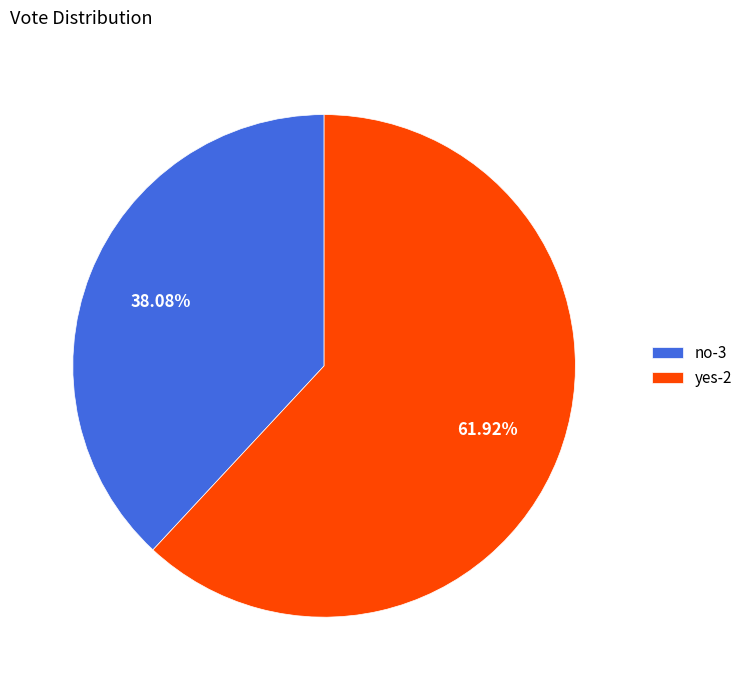

Approximately how many times larger is the value at yes-2 compared to no-3?

1.6